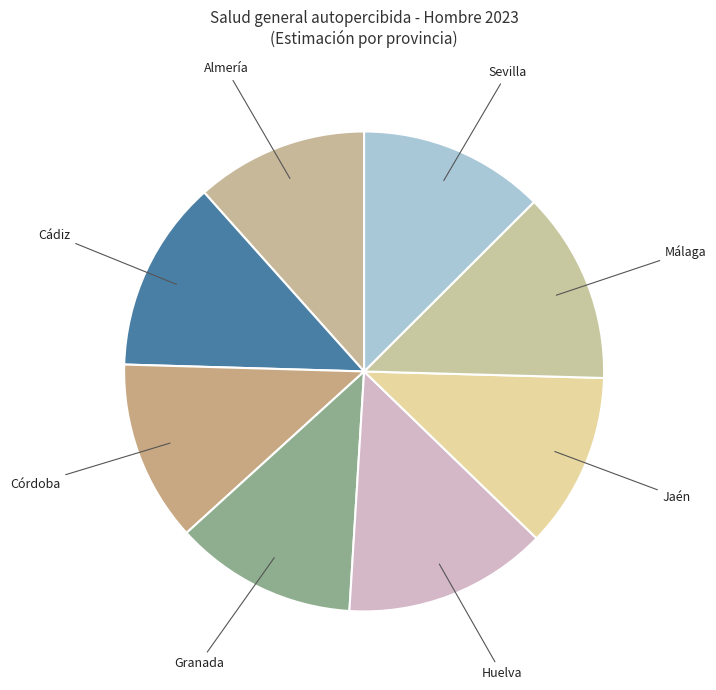

Rank the categories by value from highest to lowest.

Huelva, Cádiz, Málaga, Sevilla, Granada, Córdoba, Jaén, Almería